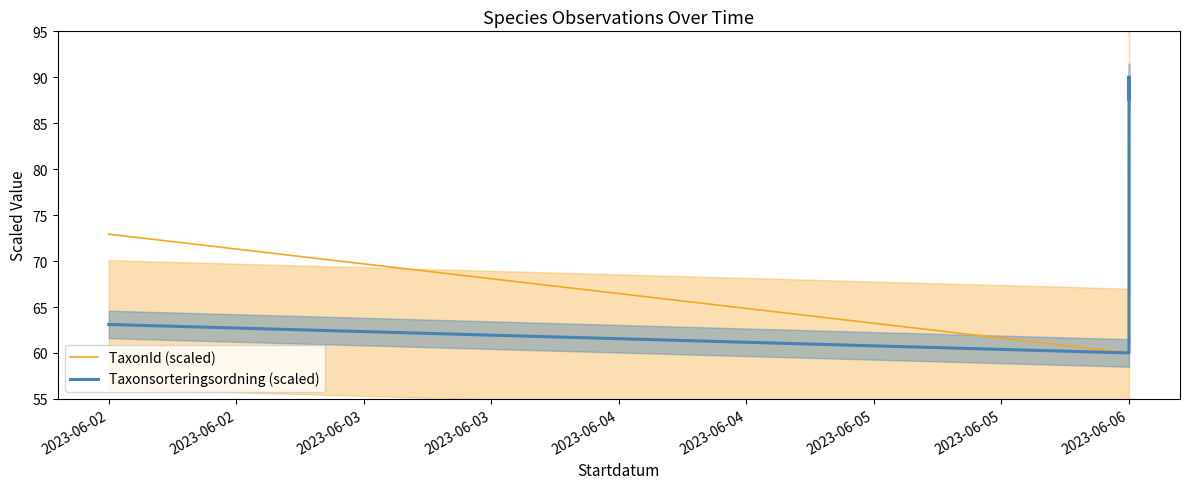

What is the difference between the second highest and second lowest values in the Taxonsorteringsordning (scaled) series?

26.9